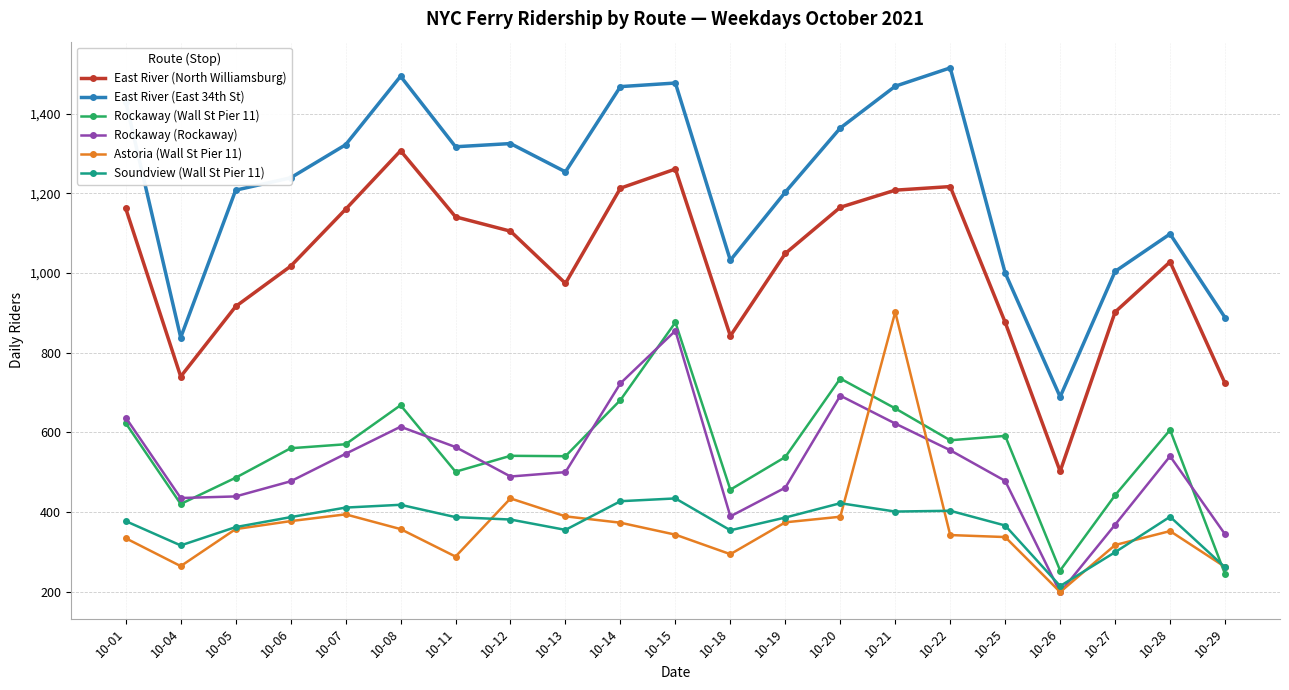

True or false: East River (East 34th St) and Soundview (Wall St Pier 11) intersect in this chart.

False